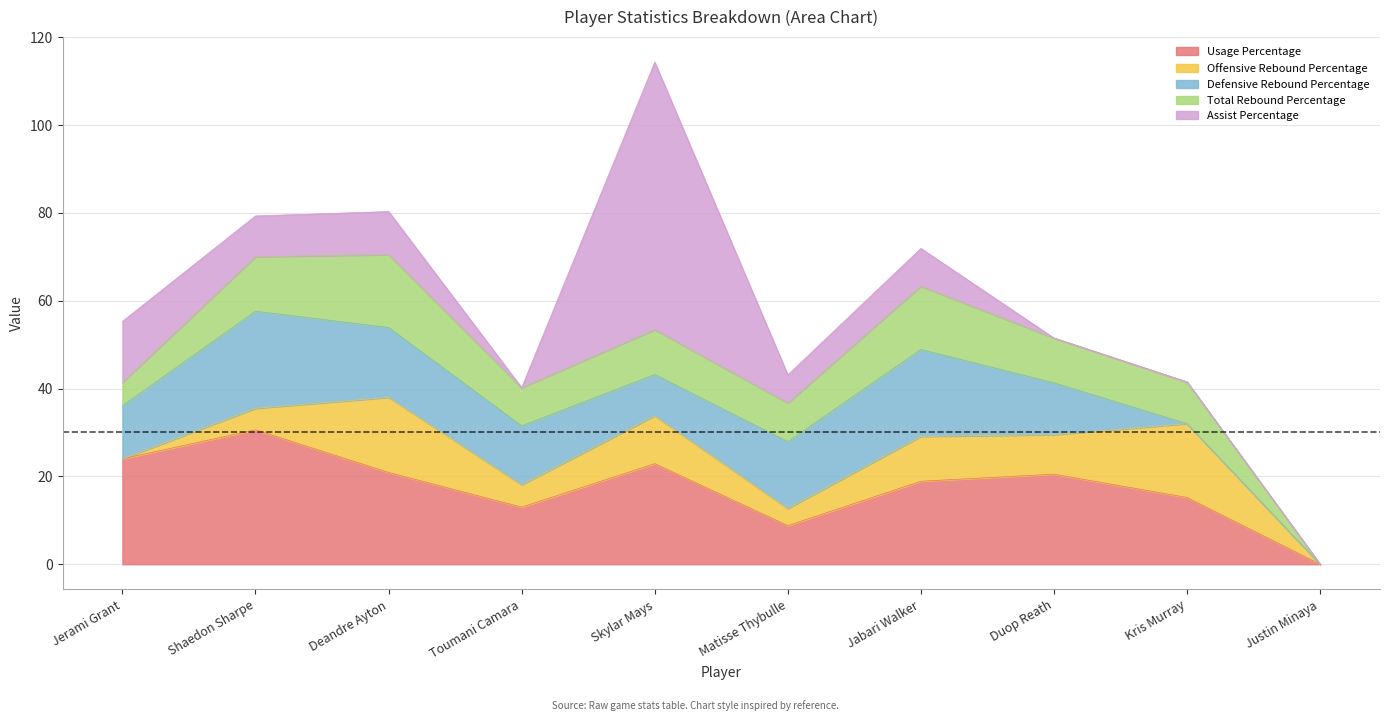

Where is the first local maximum for Usage Percentage?

Shaedon Sharpe